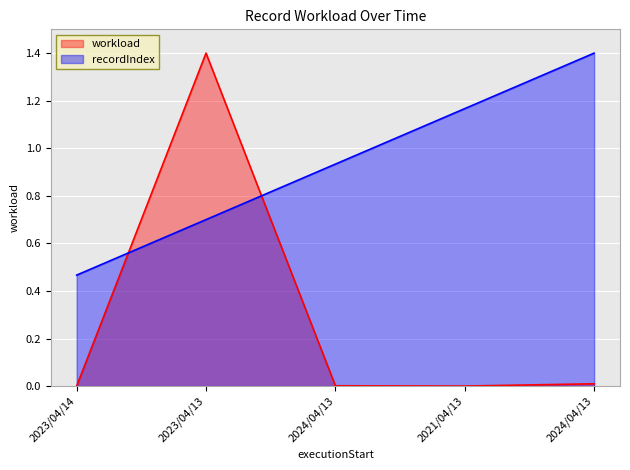

What is the highest value of the workload series?

1.4